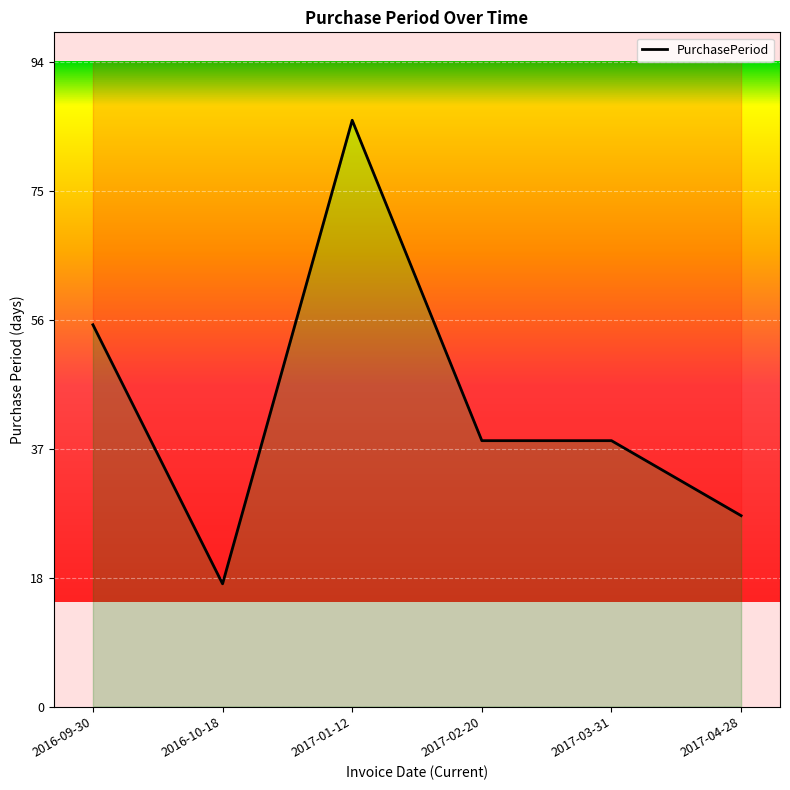

At which category does the chart reach its minimum across all series?

2016-10-18